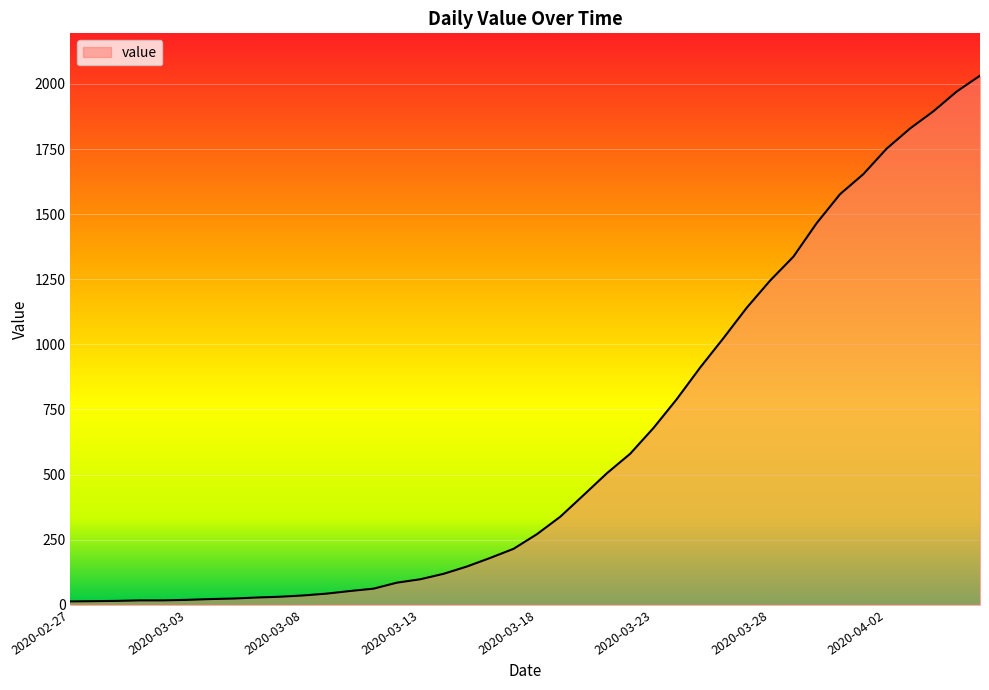

What is the difference between the maximum and minimum values?

2019